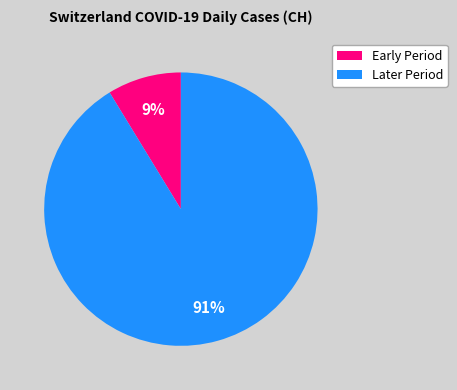

Is it true that Early Period is 9% of the pie?

True